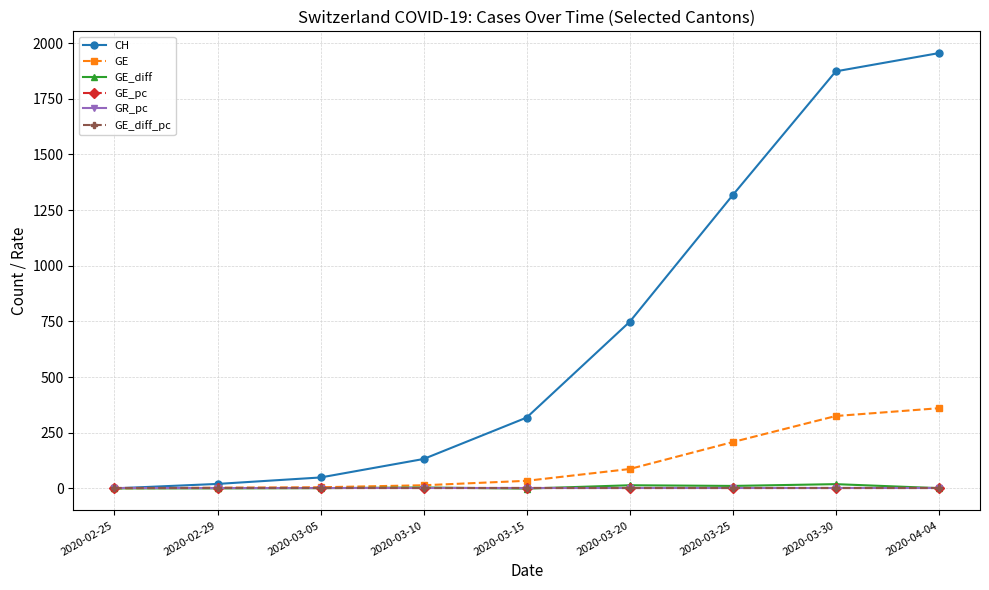

At which label does CH reach its peak?

2020-04-04